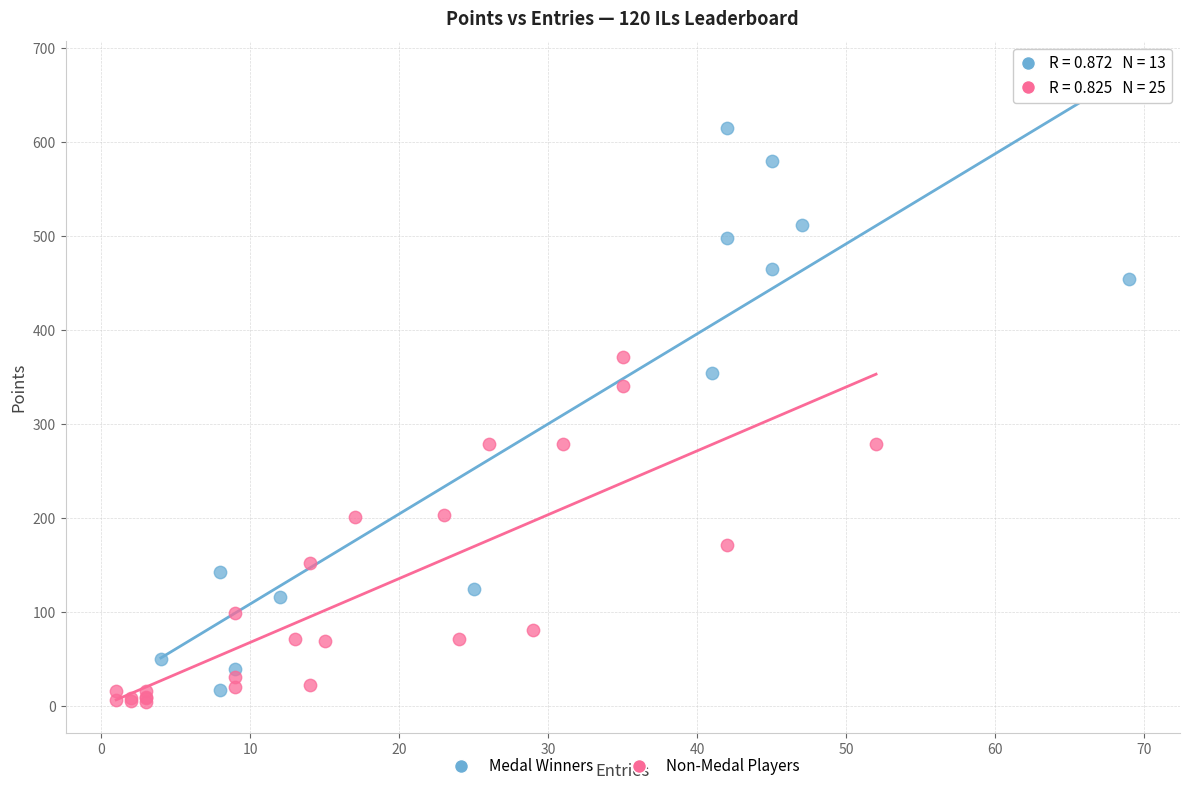

Which series has the widest spread of Y values?

Medal Winners